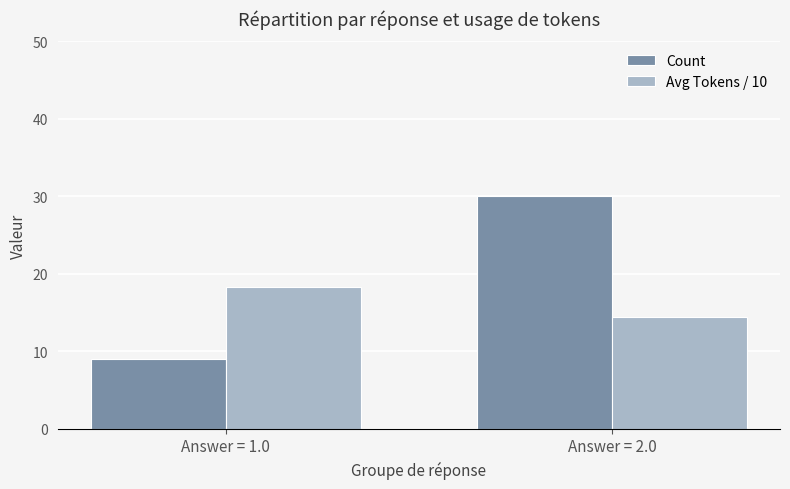

What is the total value across all series at Answer = 1.0?

27.3